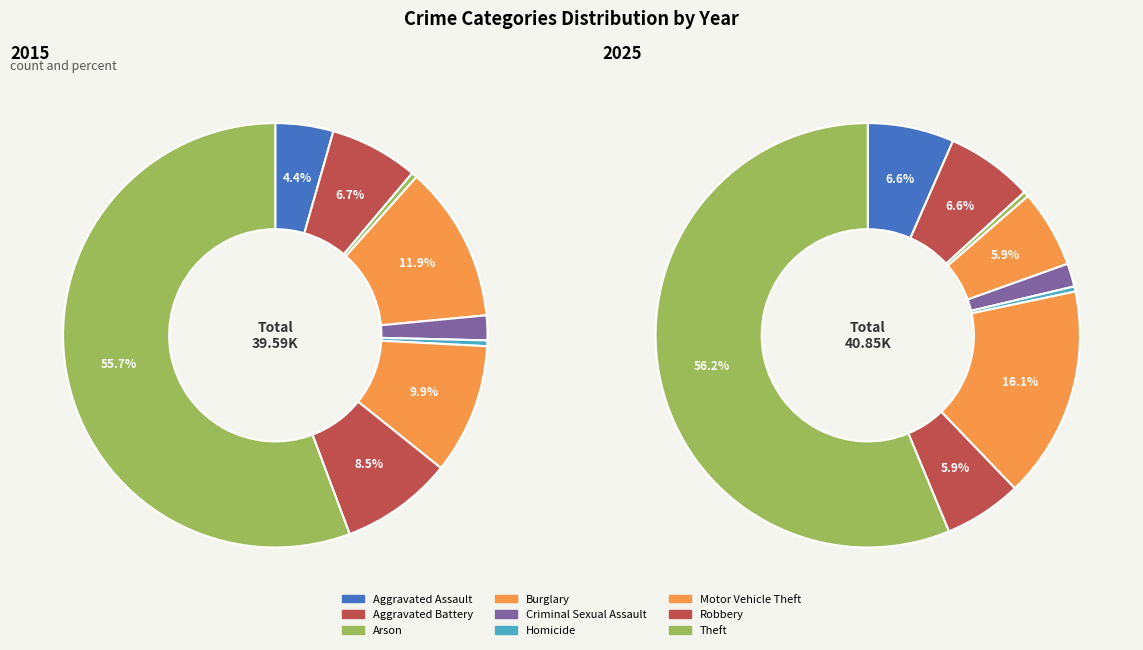

How much of the chart is everything except 5?

99.6%